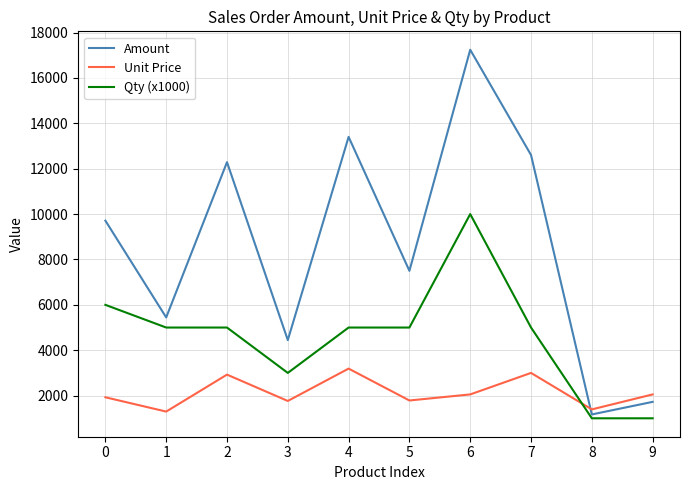

Between which two adjacent categories do Amount and Unit Price first intersect?

7 and 8